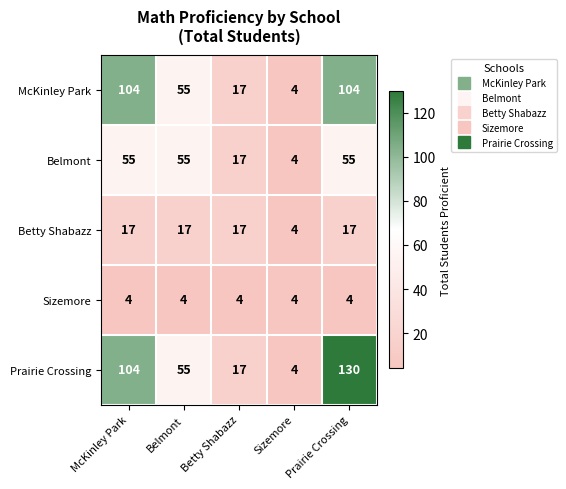

What is the spread (max minus min) of values at Betty Shabazz?

13